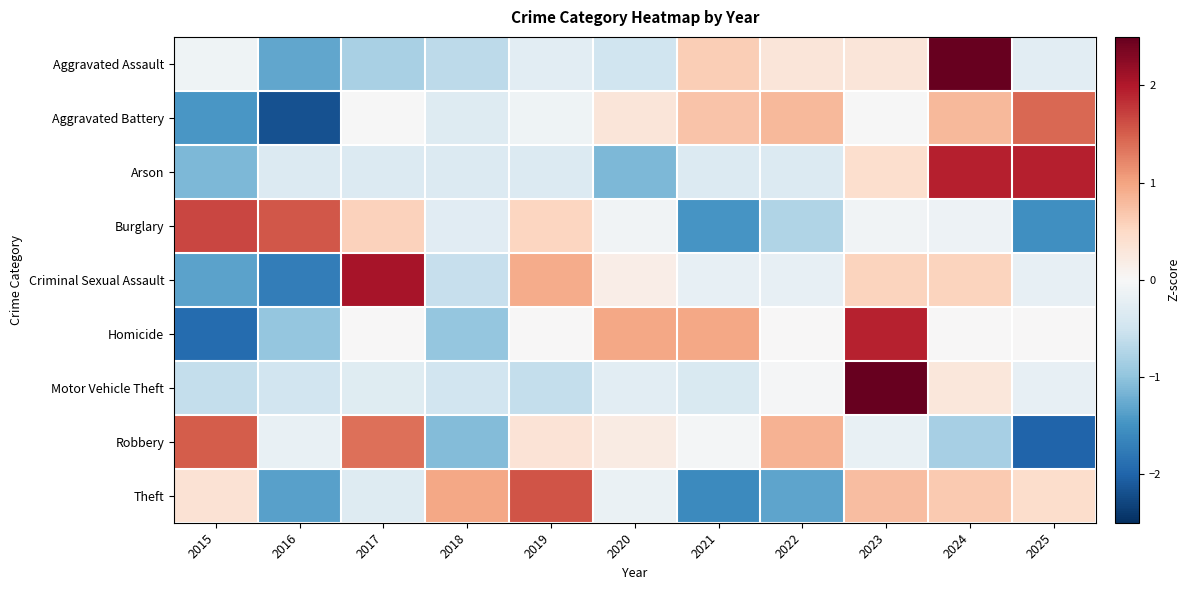

What is the total value across all series at 2019?

2.1